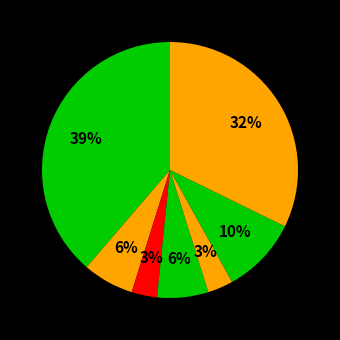

Is there any slice that represents more than half of the pie?

No